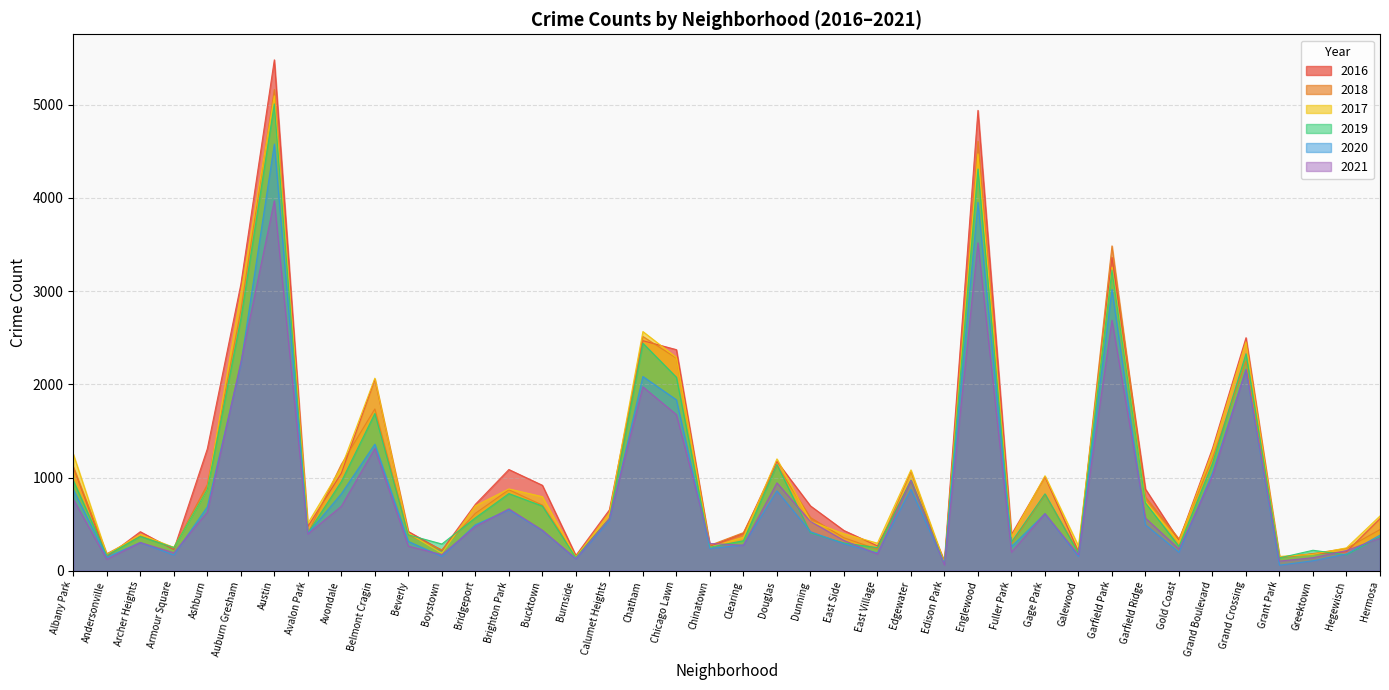

In 2018, how many points are higher than both neighbors (excluding endpoints)?

11